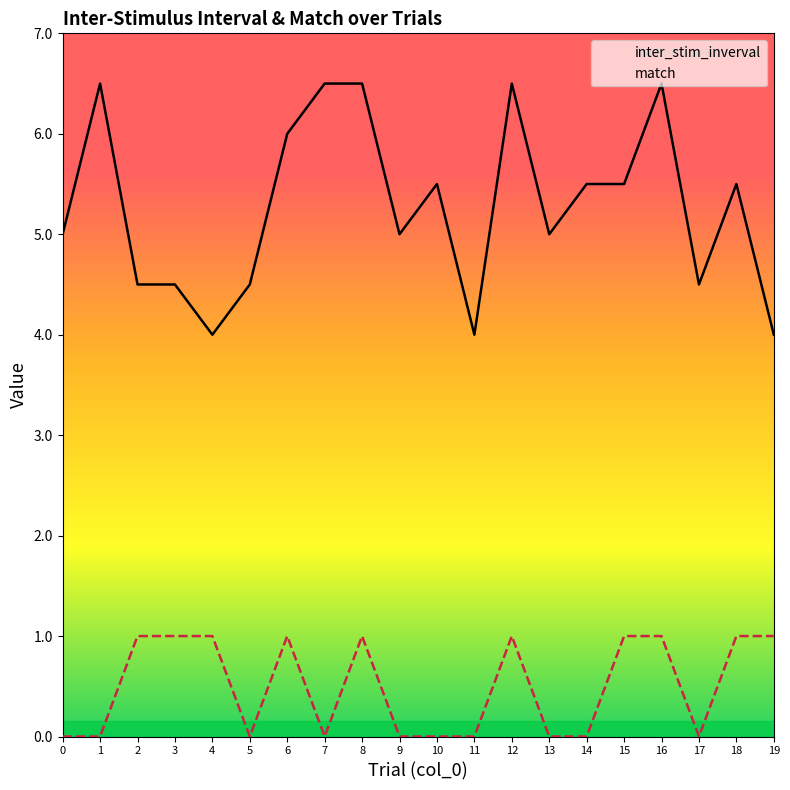

At how many categories does at least one series exceed 3?

20